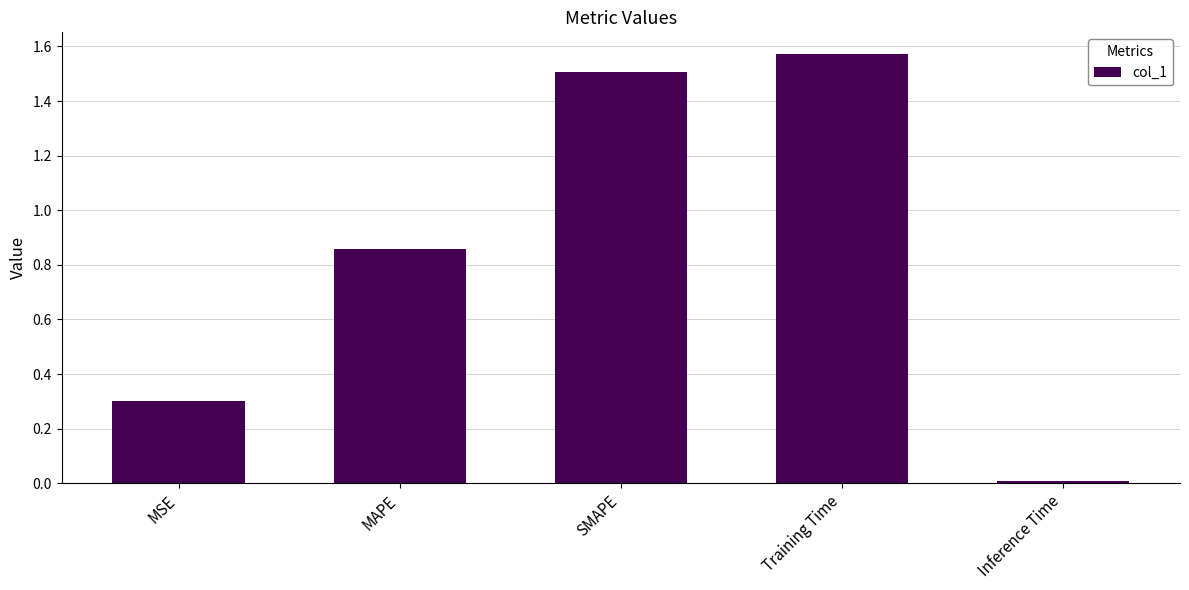

Which category has the lowest value across all series?

Inference Time